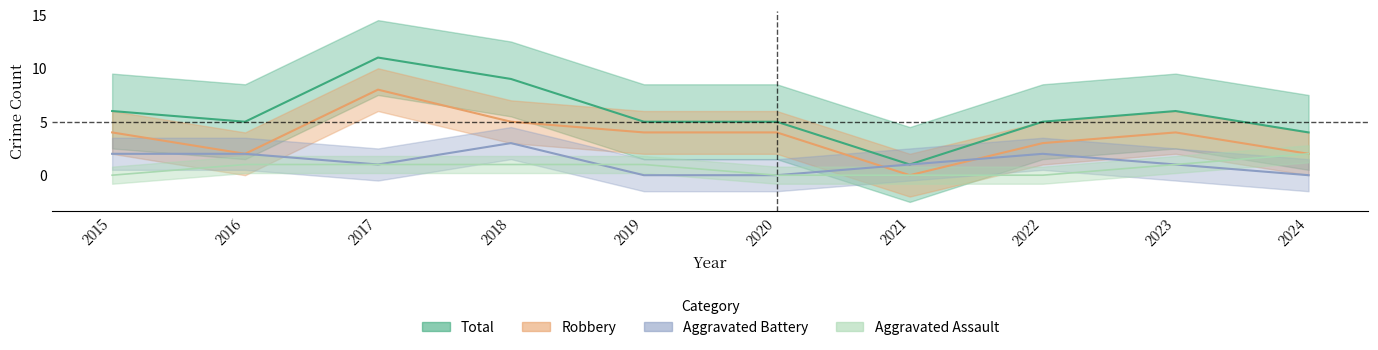

True or false: Aggravated Battery and Aggravated Assault intersect in this chart.

True